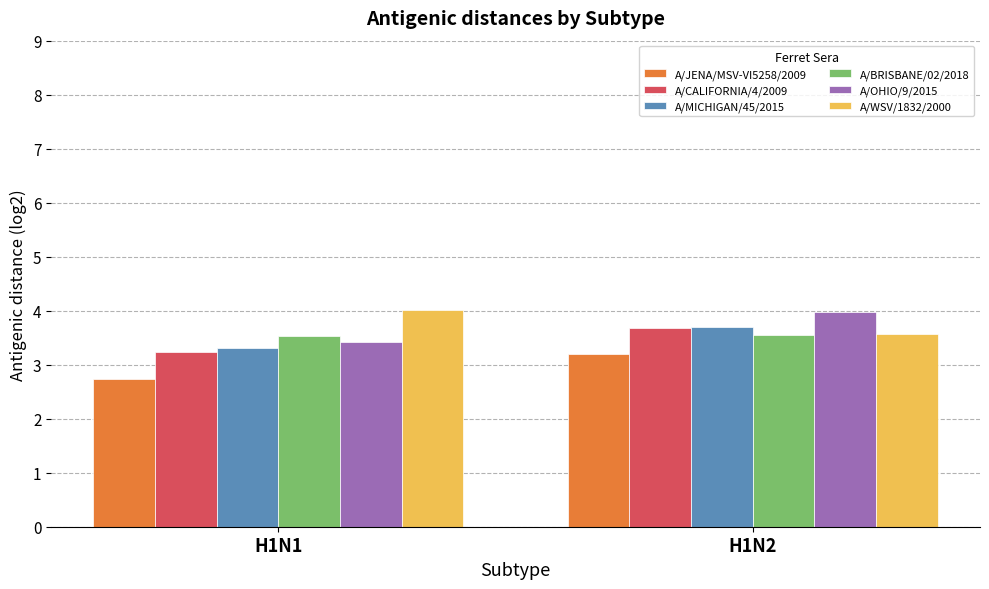

What are all the series names shown in the legend?

A/JENA/MSV-VI5258/2009, A/CALIFORNIA/4/2009, A/MICHIGAN/45/2015, A/BRISBANE/02/2018, A/OHIO/9/2015, A/WSV/1832/2000